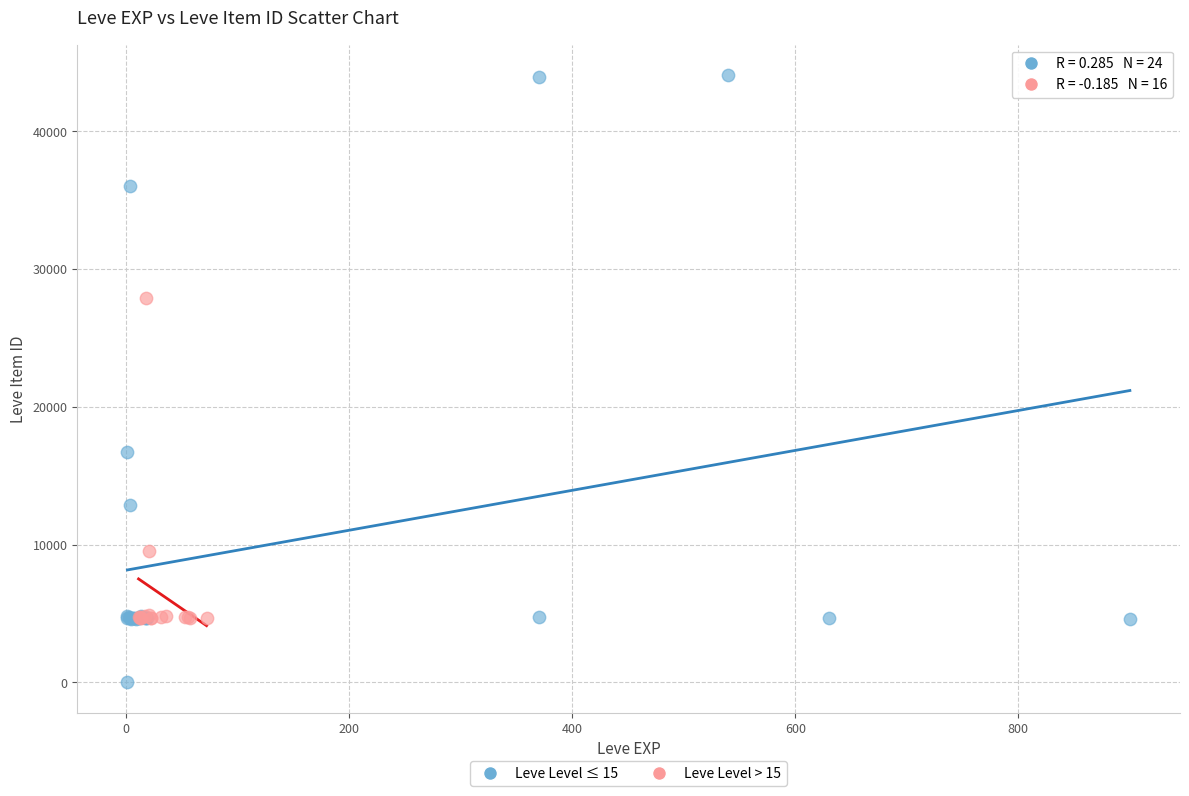

Which series reaches the minimum Y coordinate?

Leve Level ≤ 15